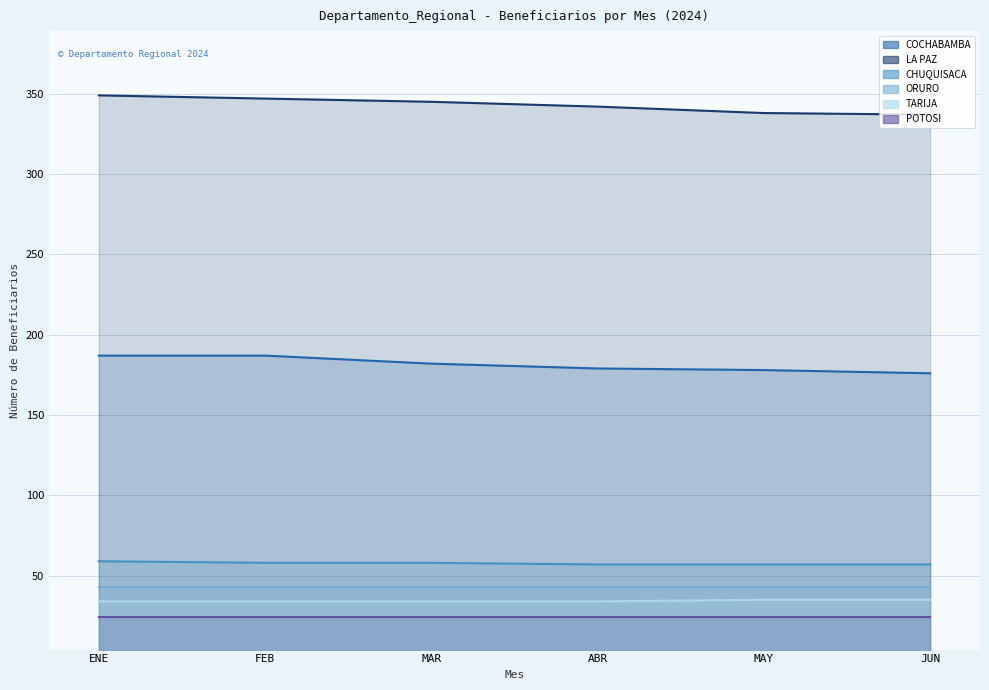

List the series in order of their peak value, lowest first.

POTOSI, TARIJA, ORURO, CHUQUISACA, COCHABAMBA, LA PAZ